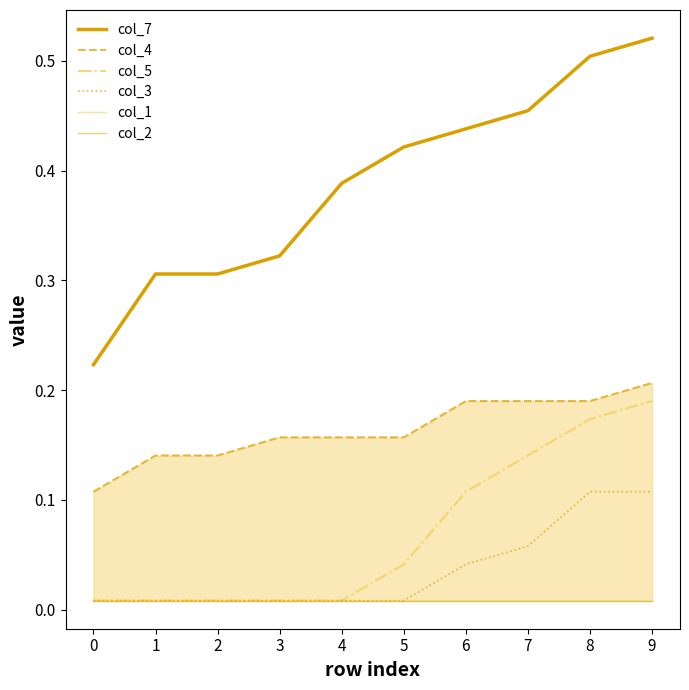

True or false: col_5 and col_1 intersect in this chart.

False